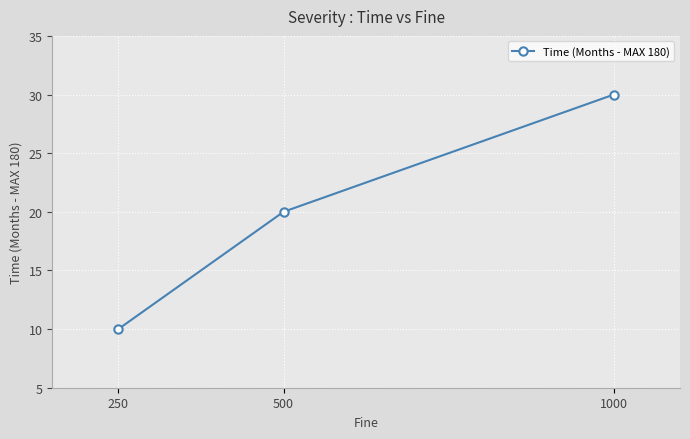

Reading left to right, list all the values displayed in this chart.

250=10	500=20	1000=30